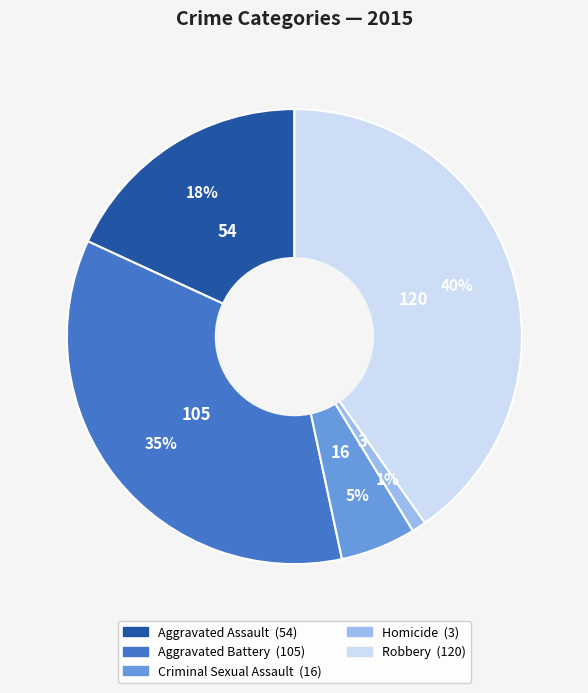

To the nearest percent, what percentage of the pie is Aggravated Assault?

18%